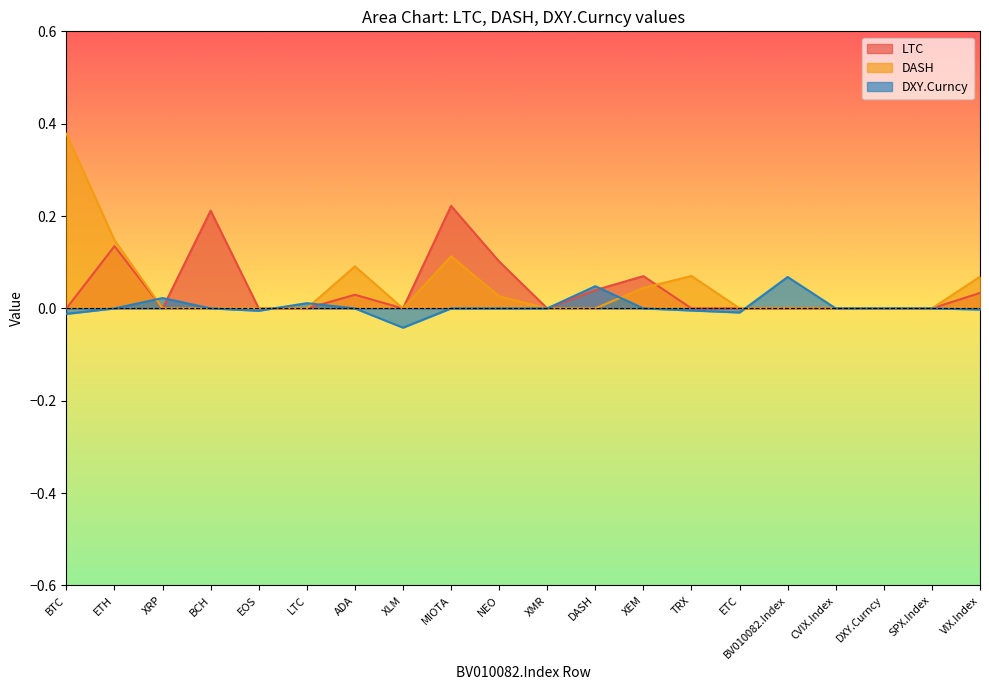

At how many categories does at least one series exceed 0?

14